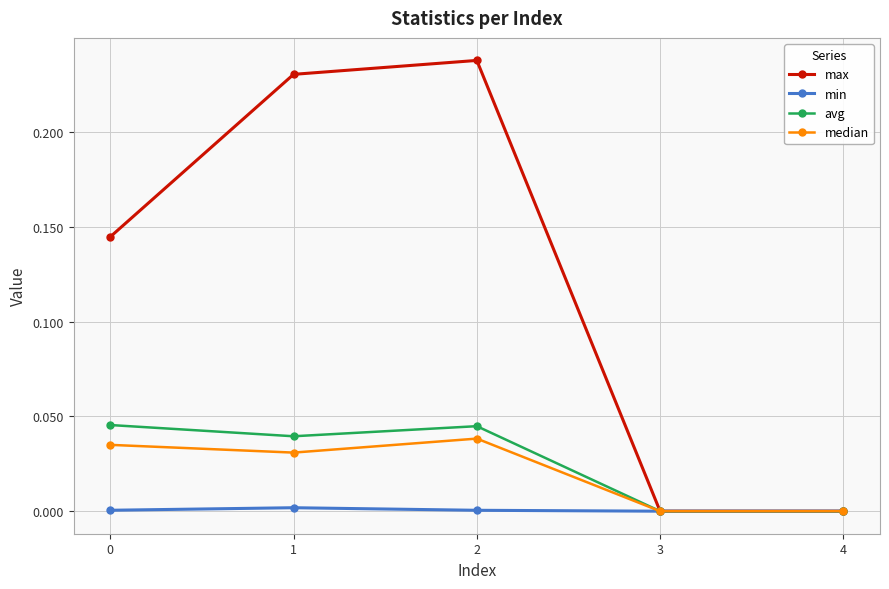

At which category is the sum across all series the highest?

2